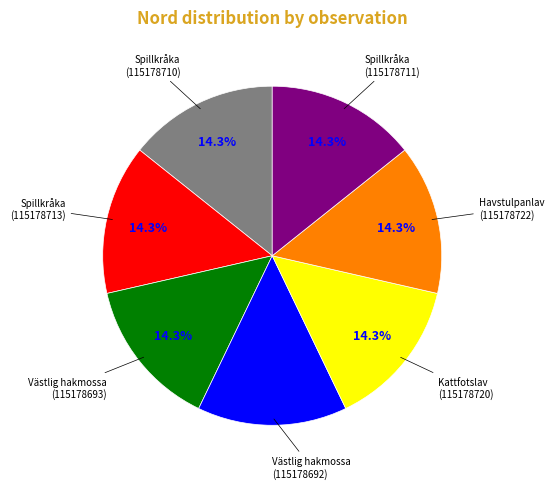

Does any single category account for the majority?

No